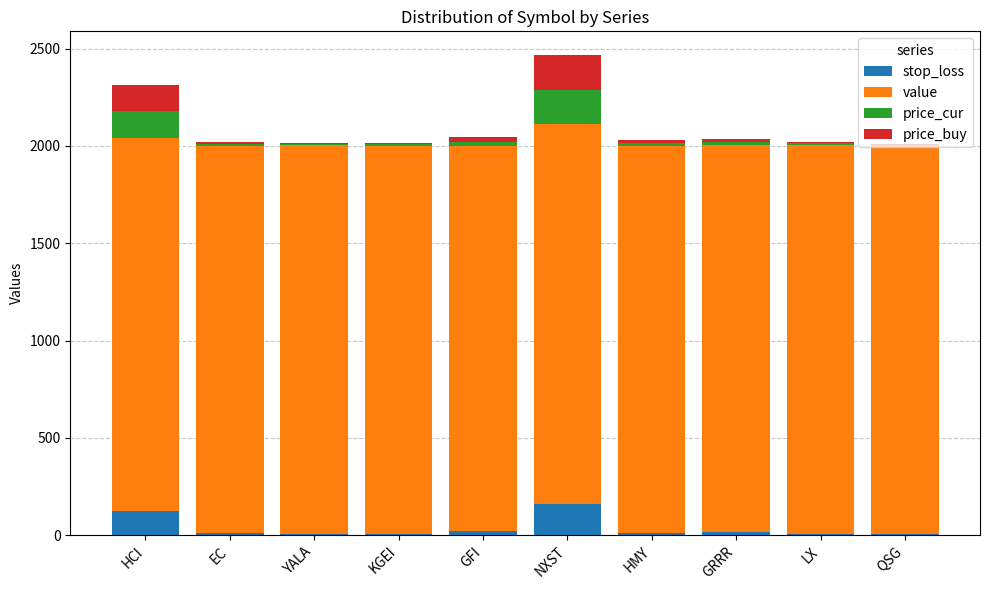

True or false: stop_loss has a value of 6.4 at LX.

True